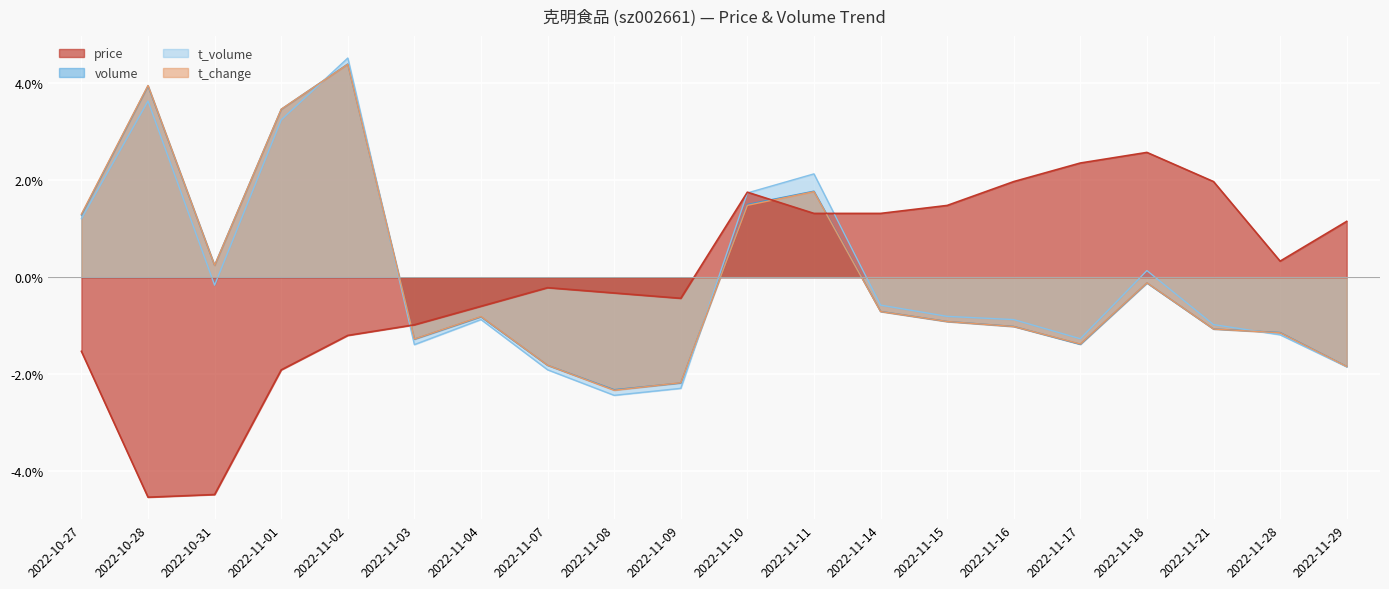

Between 2022-11-21 and 2022-11-02, which is larger?

2022-11-21